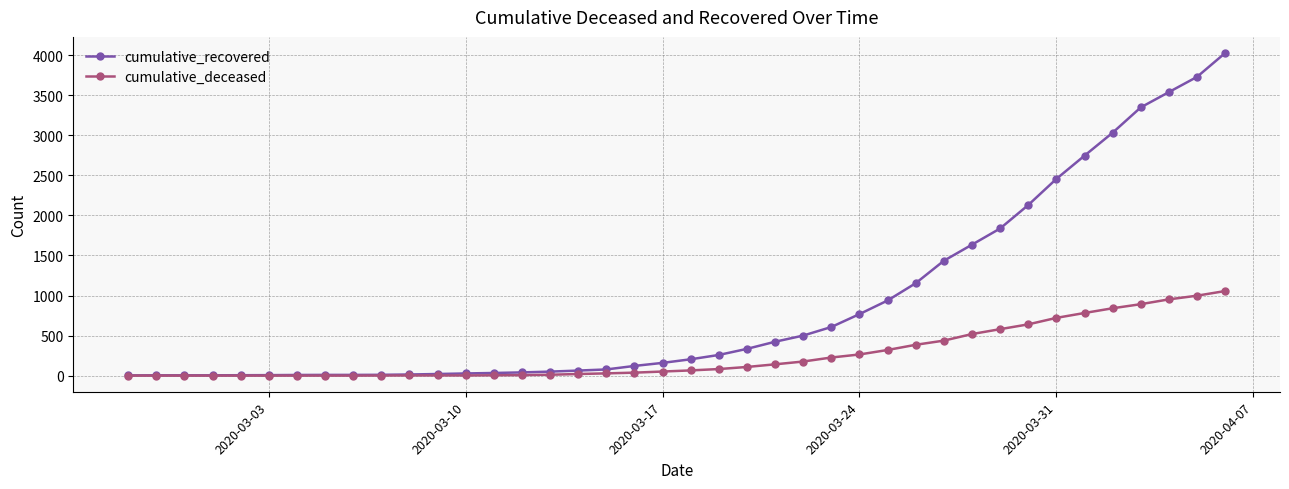

Which series has the largest total across all categories?

cumulative_recovered